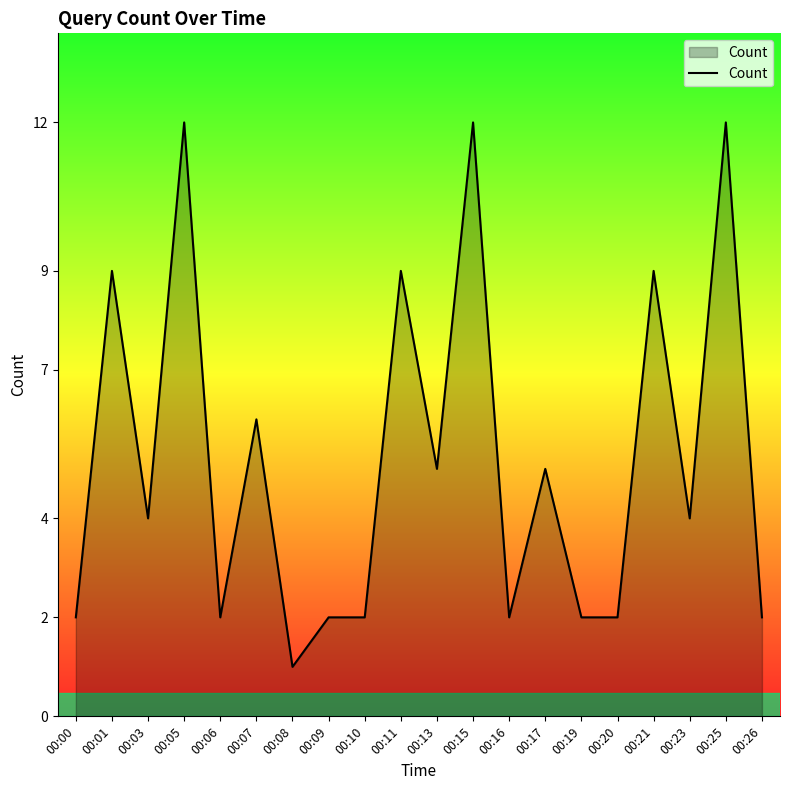

Is it true that the value at 00:09 is 2?

True